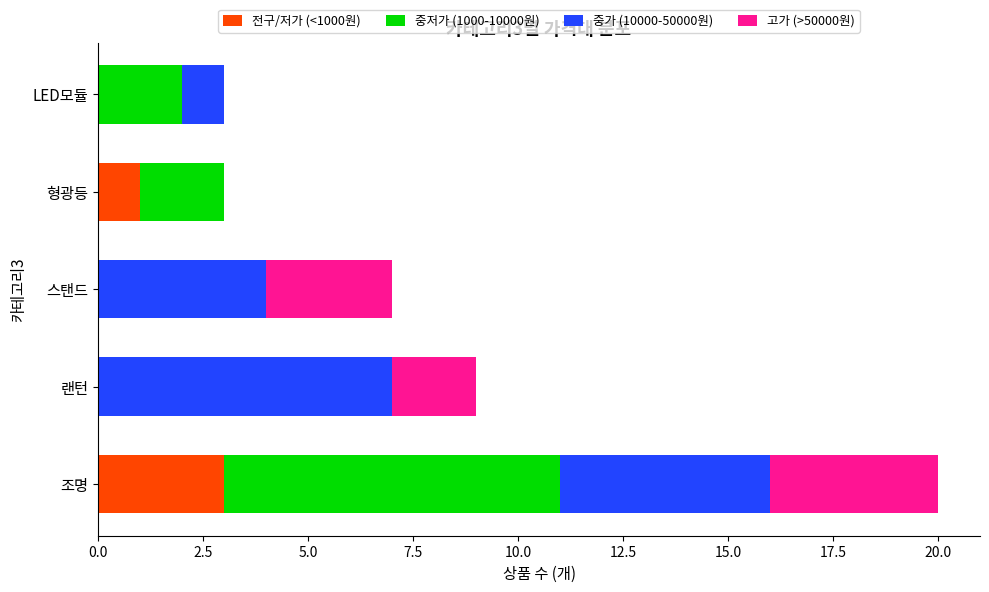

What is the maximum value for 전구/저가 (<1000원)?

3